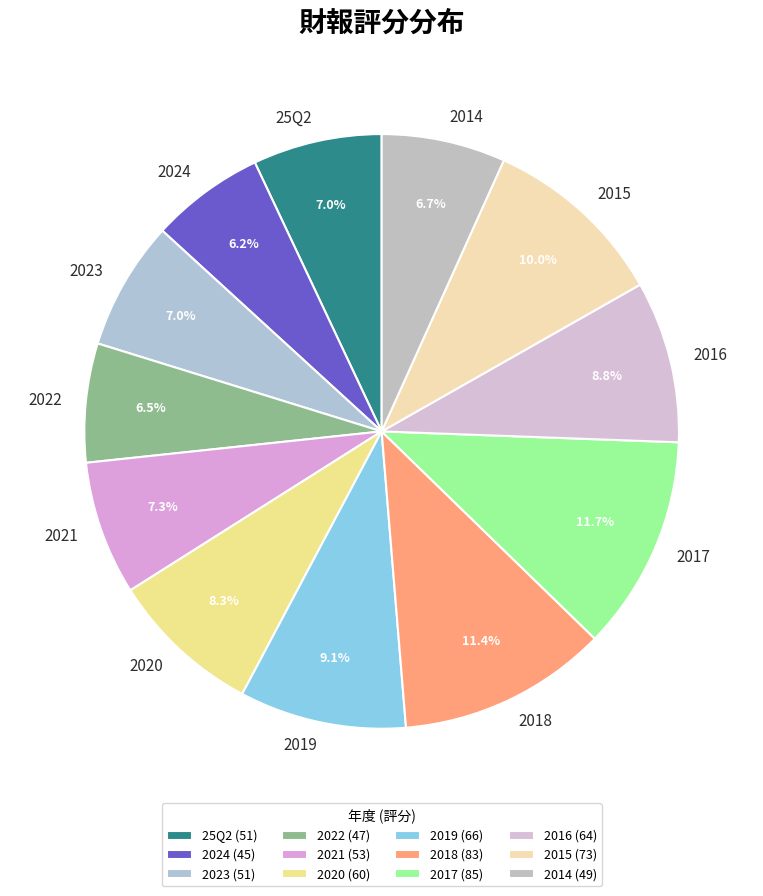

How many slices are in this pie chart?

12